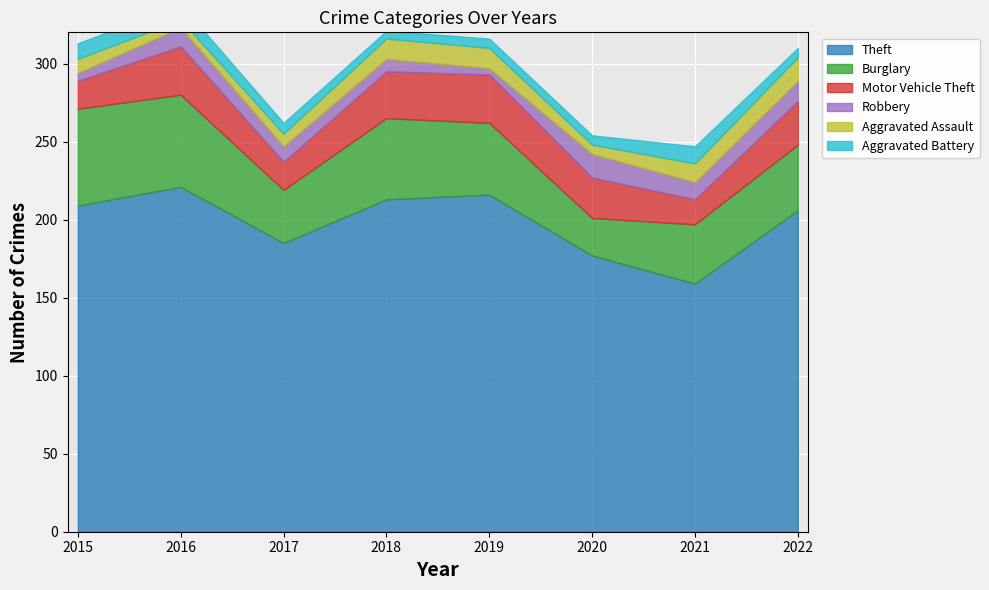

What is the difference between the maximum and second lowest values in the Aggravated Battery series?

5